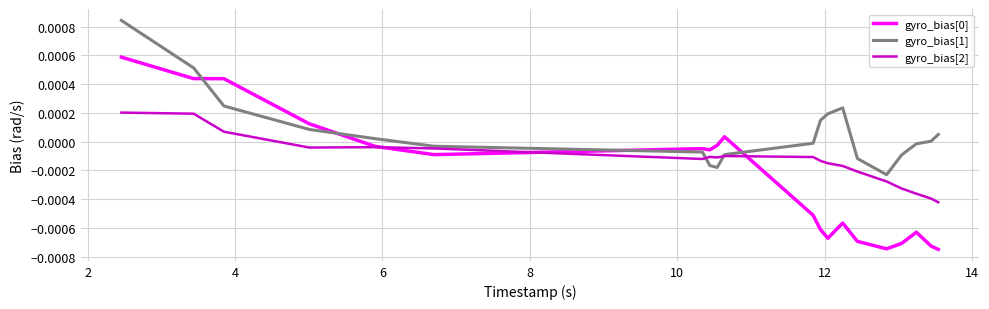

Which series has the largest total across all categories?

gyro_bias[1]